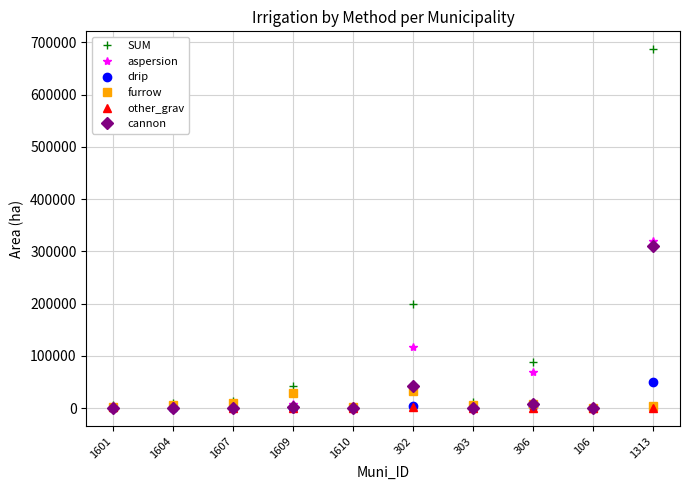

At which category is the sum across all series the highest?

1313